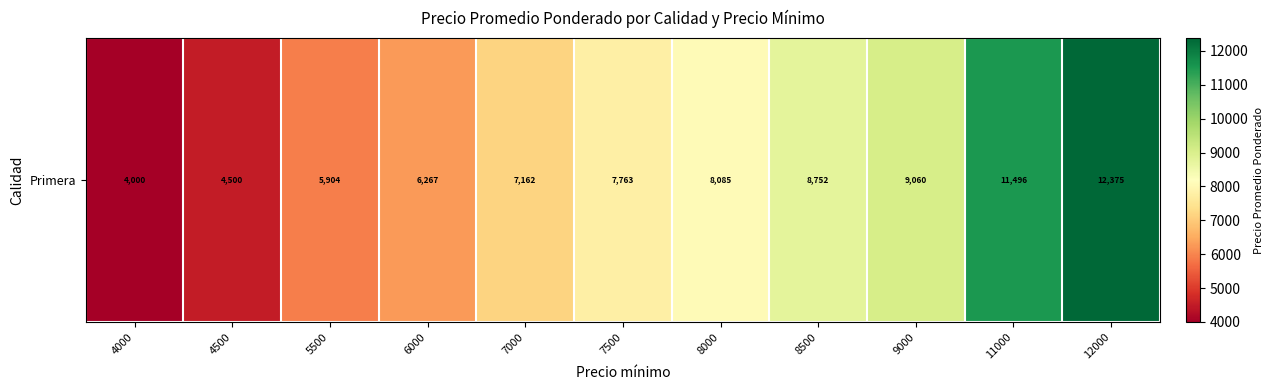

Which label corresponds to the largest value in the chart?

12000